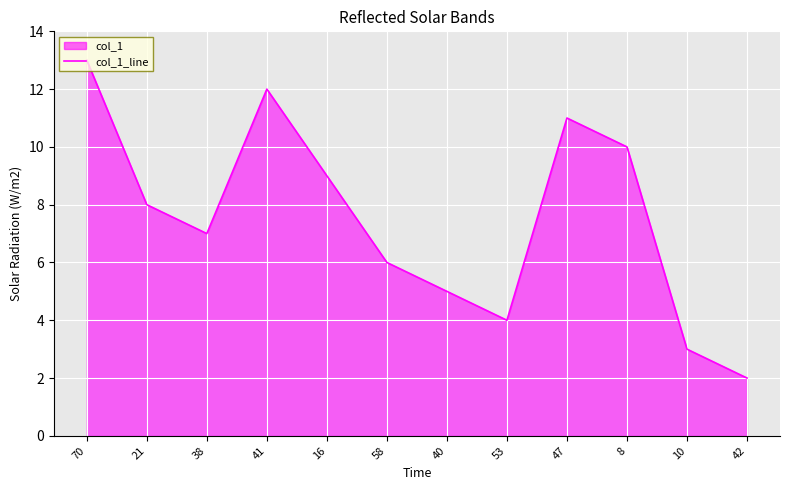

Rank the categories by value from lowest to highest.

42, 10, 53, 40, 58, 38, 21, 16, 8, 47, 41, 70